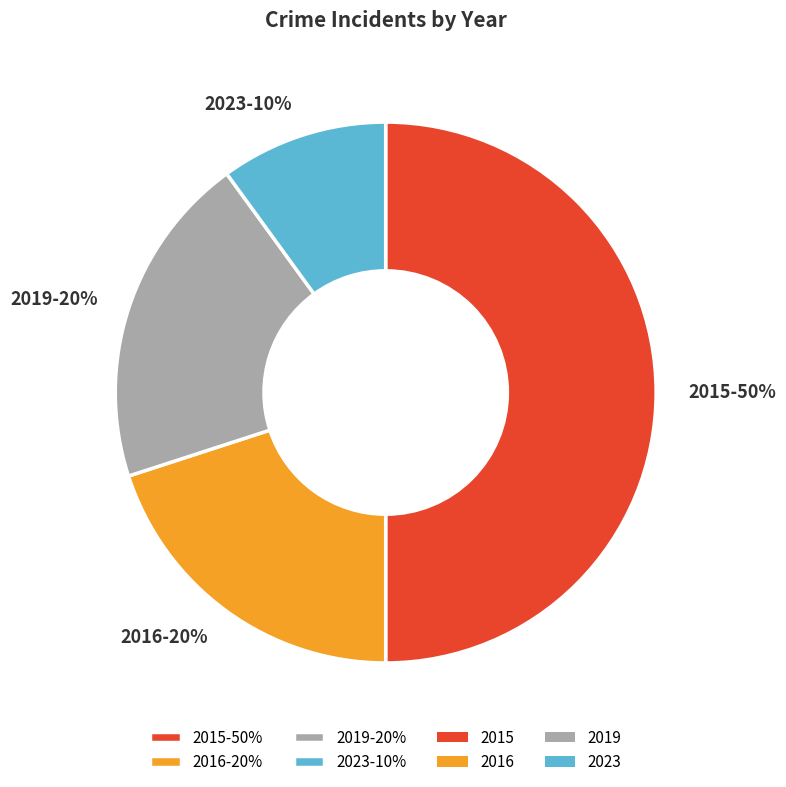

Do 2015 and 2023 together represent more than half of the pie?

Yes